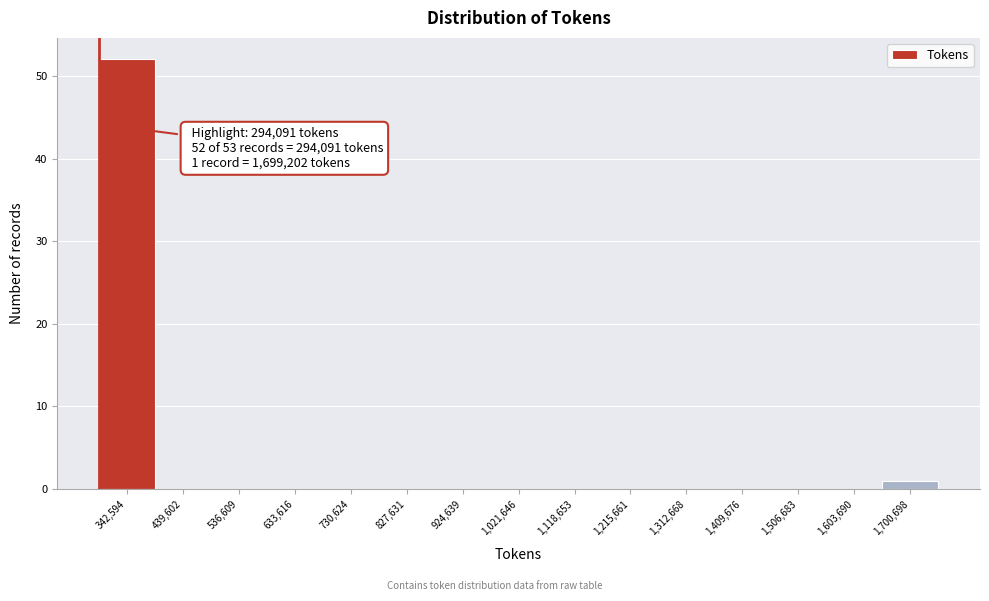

Which range on the x-axis has the tallest bar?

290000 to 390000